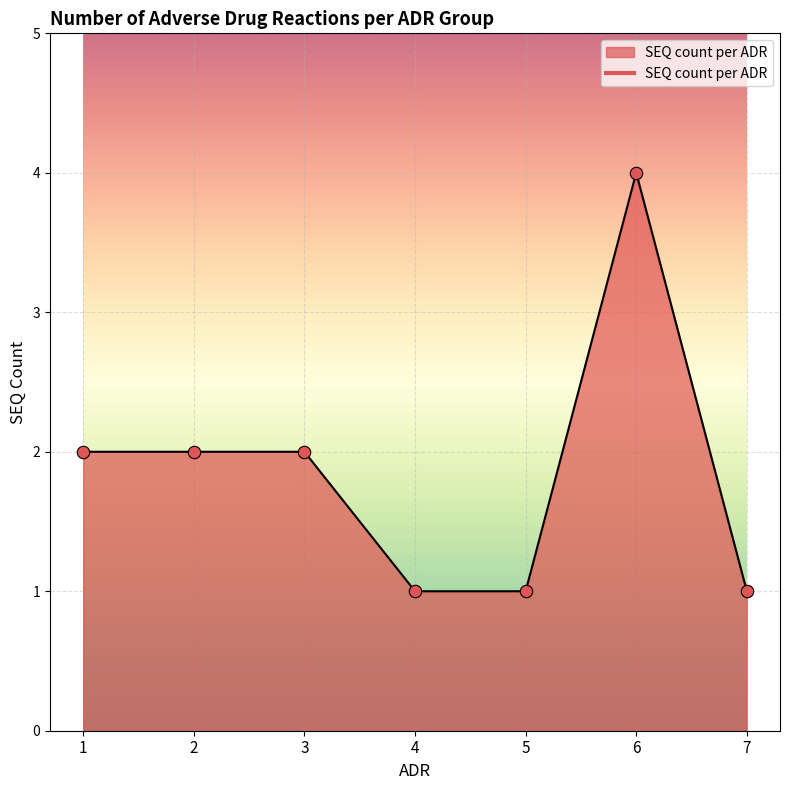

What is the ratio of the value at 7 to the value at 5?

1.0